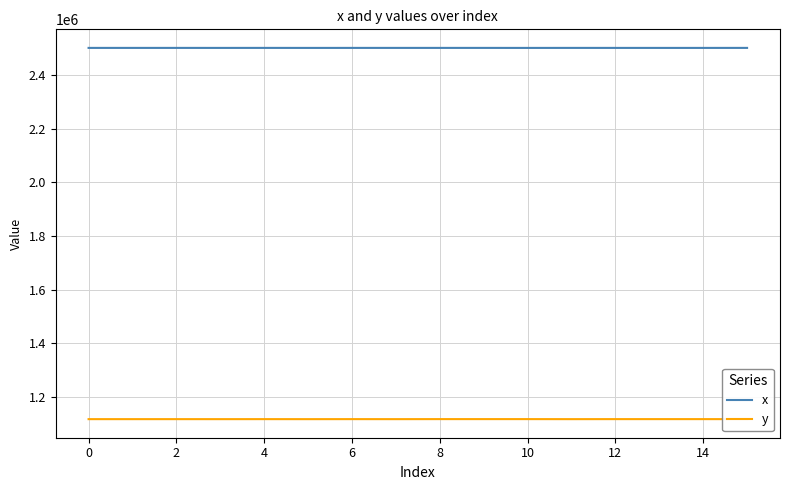

Rank the series by their maximum value, from lowest to highest.

y, x